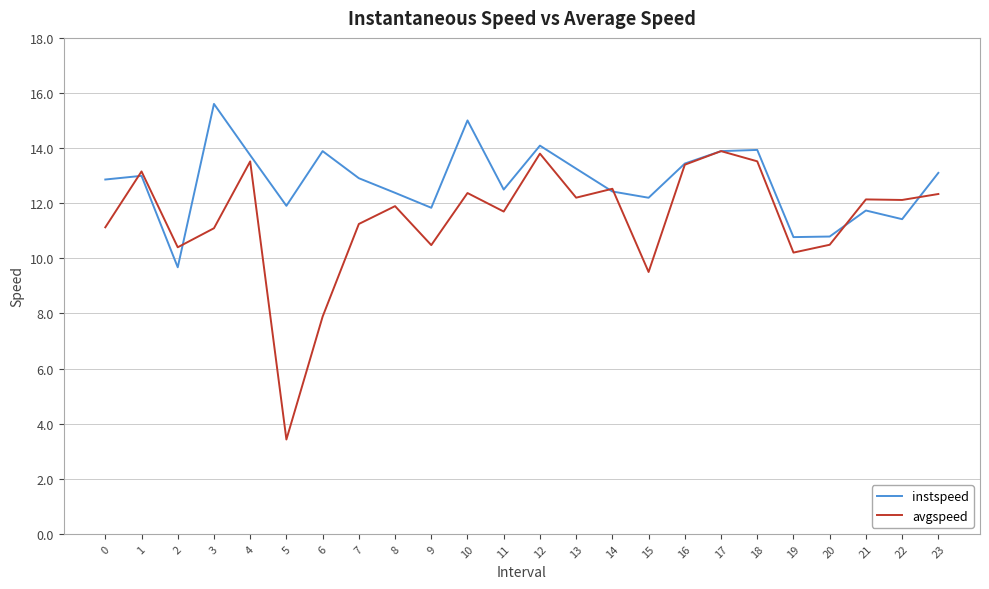

What is the total value across all series at 3?

26.7